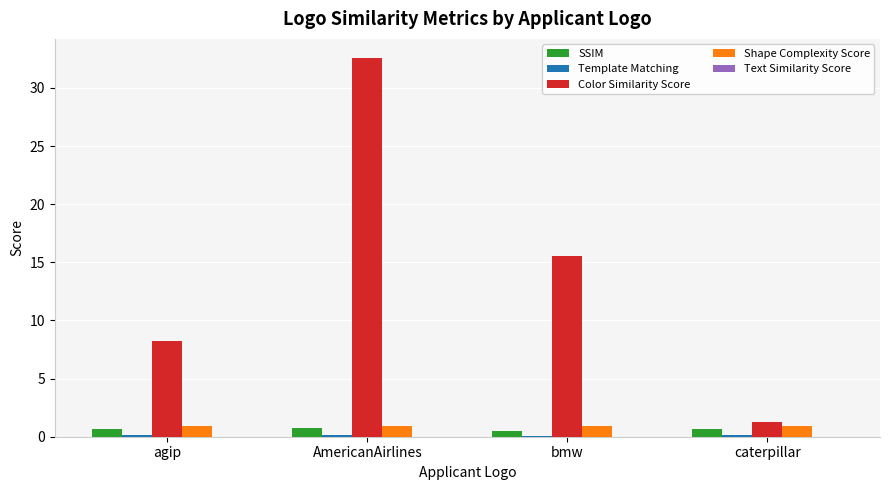

What value does the Color Similarity Score series have at bmw?

15.5